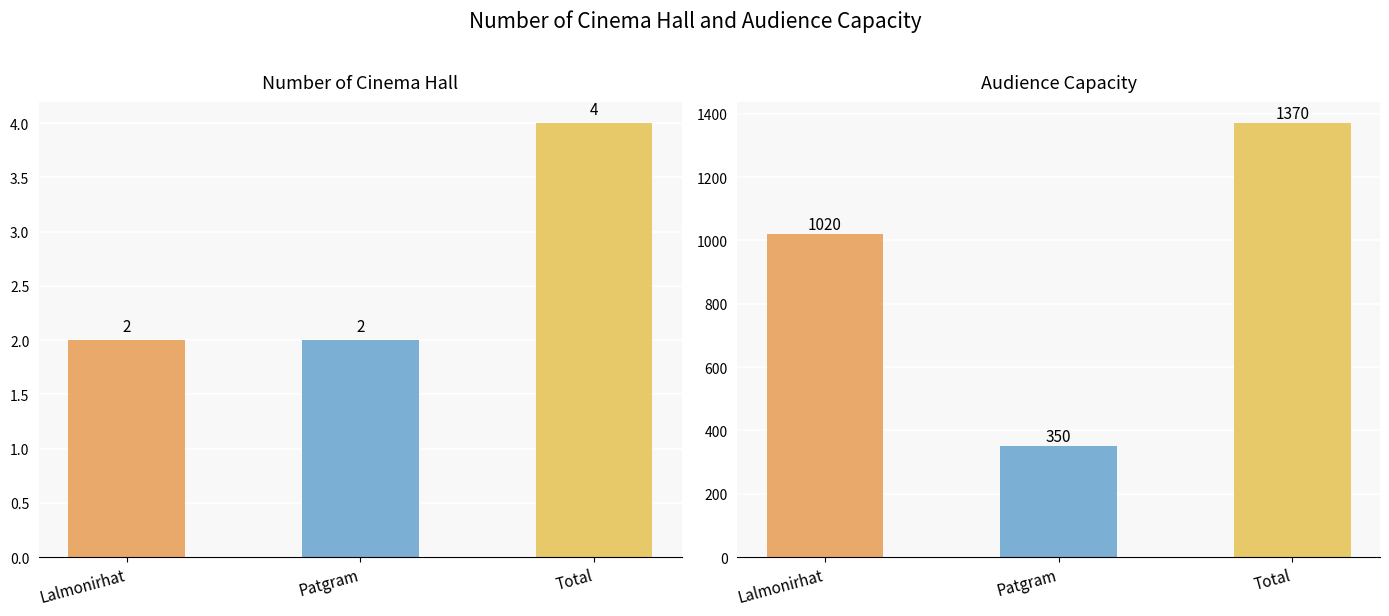

Count the Number of cinema hall values in the range 2 to 4.

3